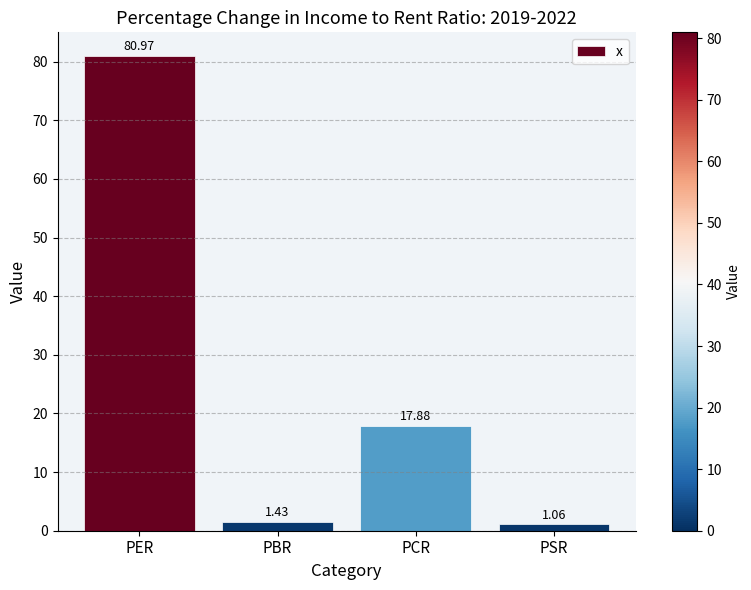

Approximately how many times larger is the value at PCR compared to PBR?

12.5